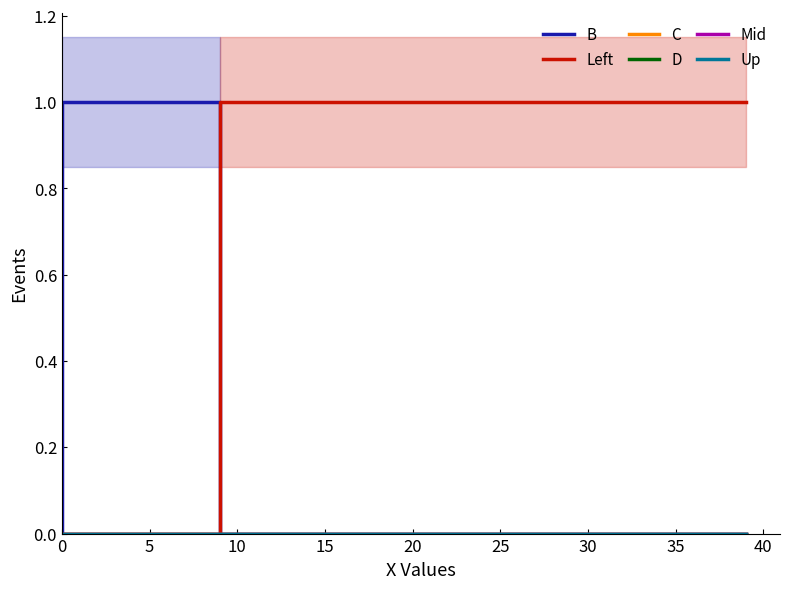

Reading left to right, list all the values displayed in this chart.

B: 0	1	0	0
Left: 1	0	0	0
C: 0	0	0	0
D: 0	0	0	0
Mid: 0	0	0	0
Up: 0	0	0	0